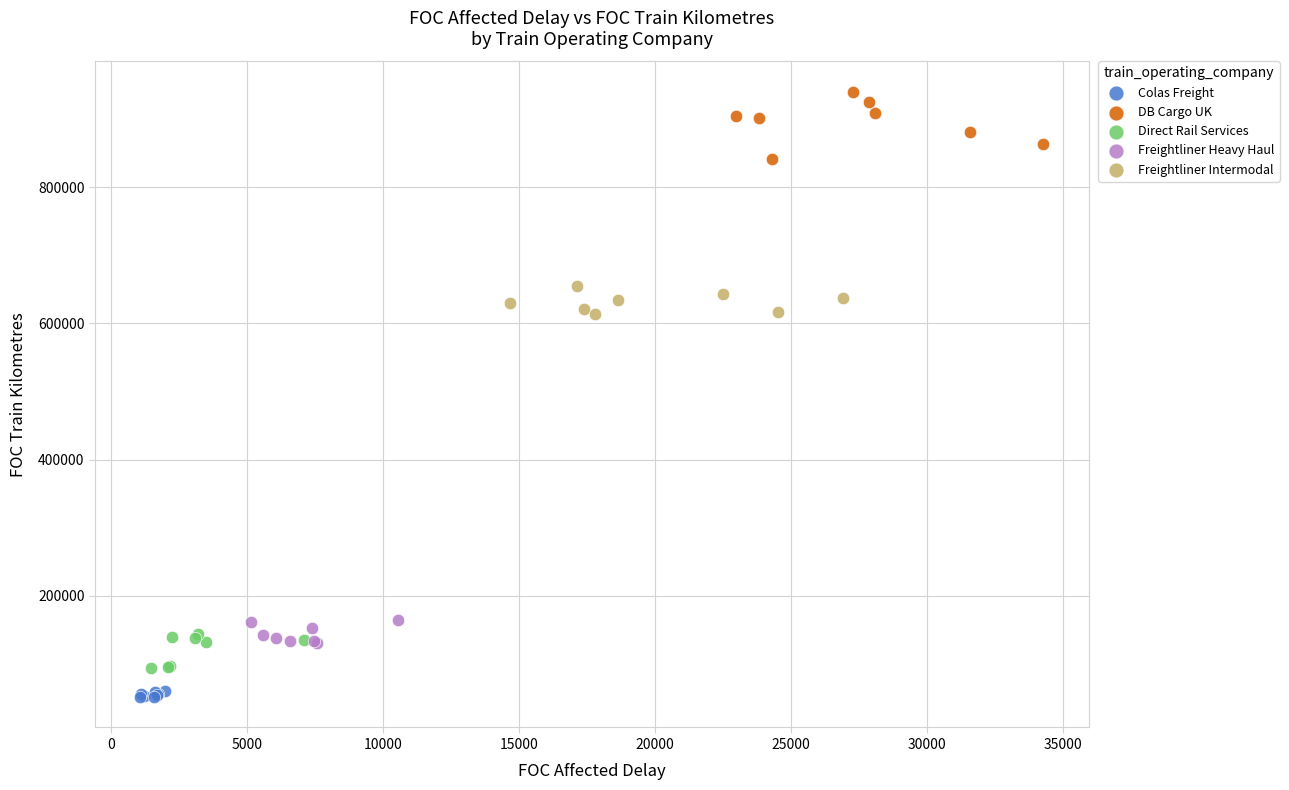

Which series has the widest spread of Y values?

DB Cargo UK